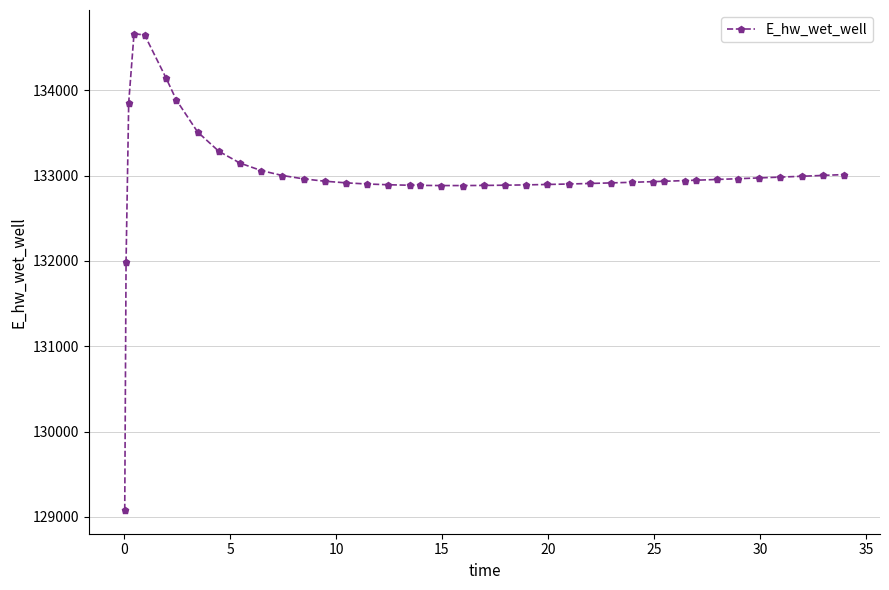

How many data points are less than 132941?

20